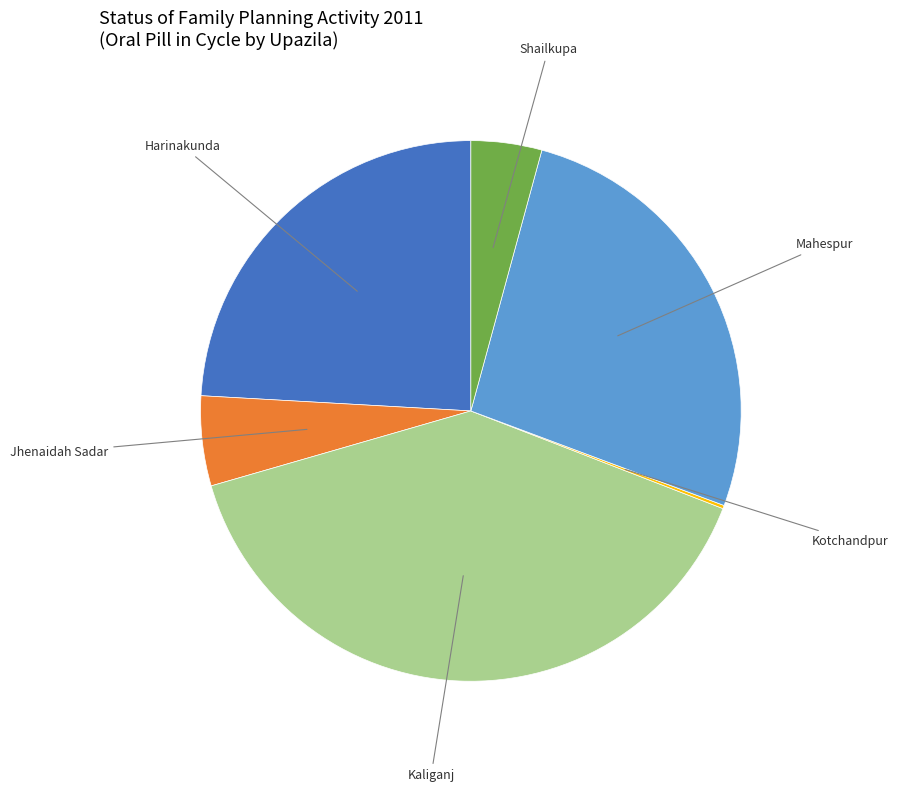

Do Harinakunda and Kaliganj together represent more than half of the pie?

Yes